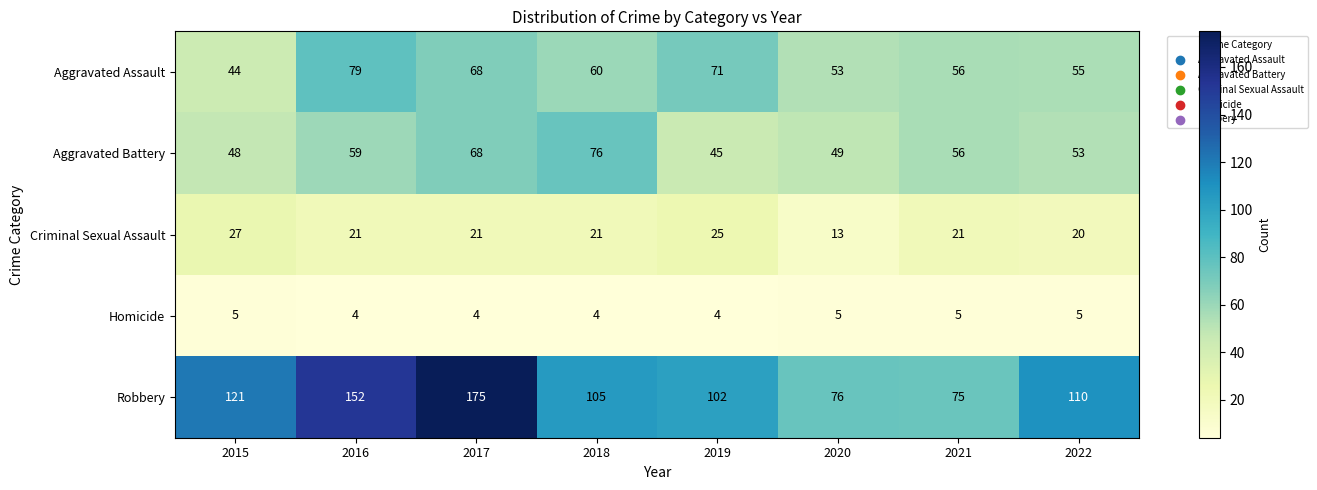

Which series has the largest range (max minus min)?

Robbery